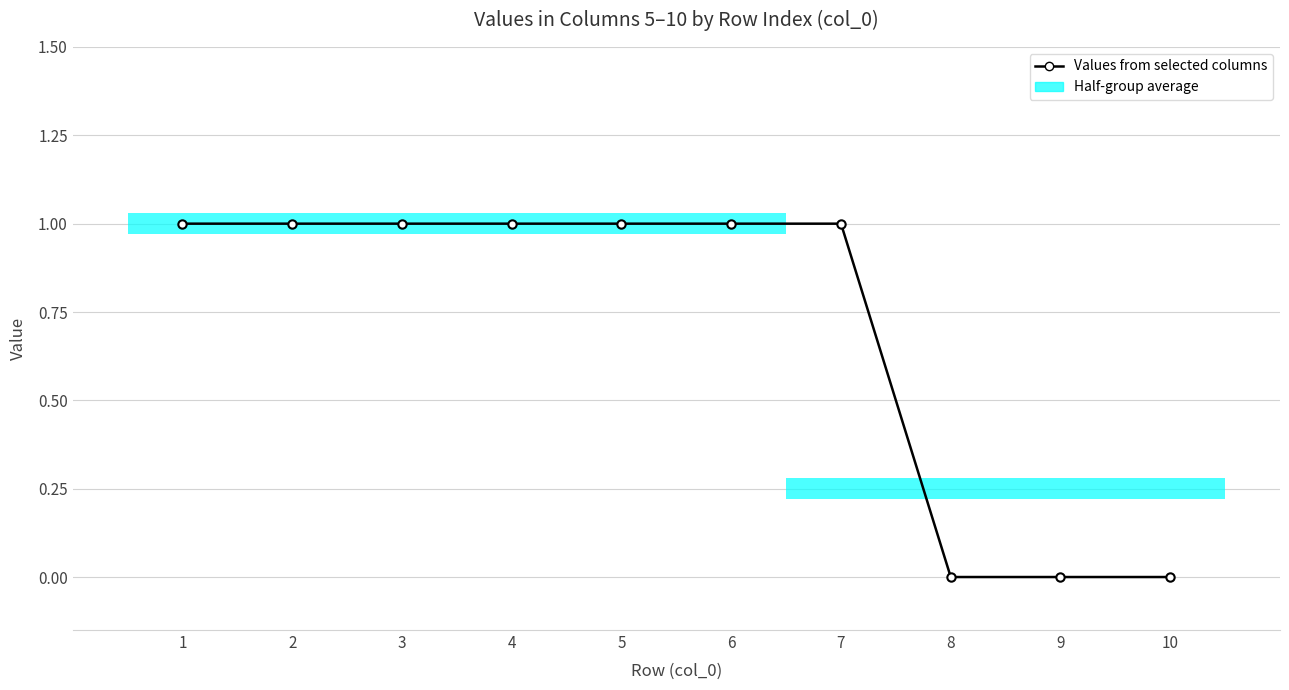

What is the approximate value at 5?

1